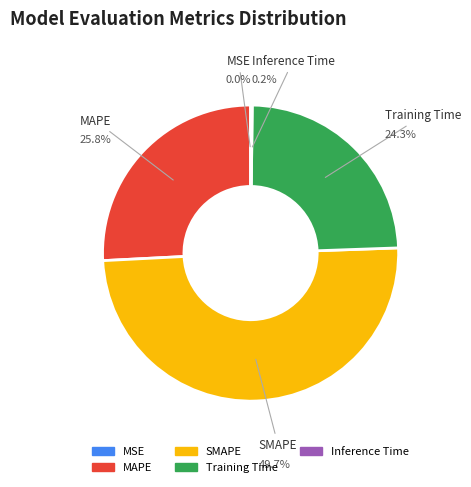

To the nearest percent, what percentage of the pie is MAPE?

26%